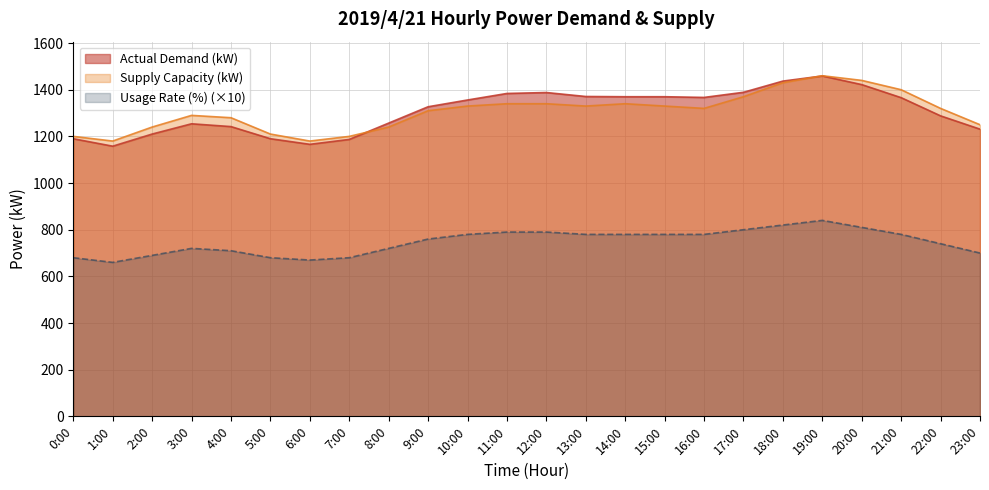

What is the difference between the highest and lowest values at 14:00?

590